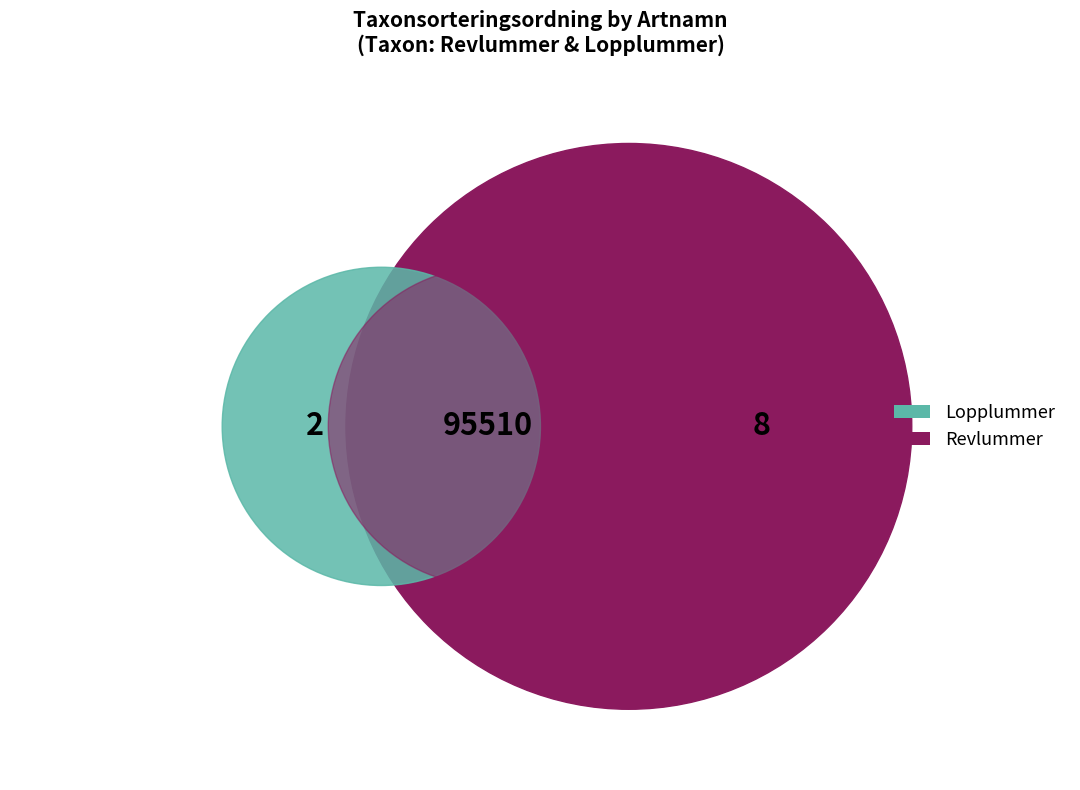

Which category has the biggest portion of the pie?

Revlummer